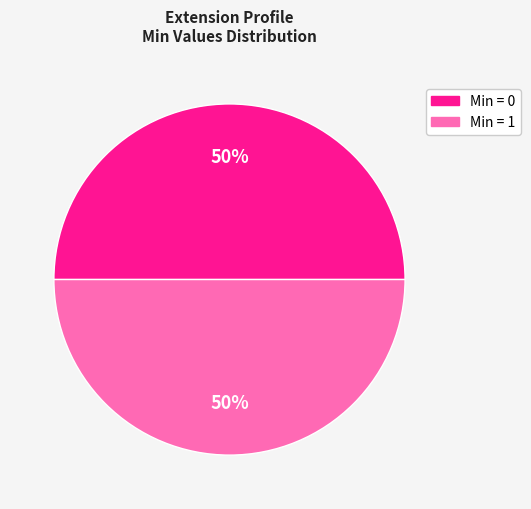

To the nearest percent, what is the average slice percentage?

50%